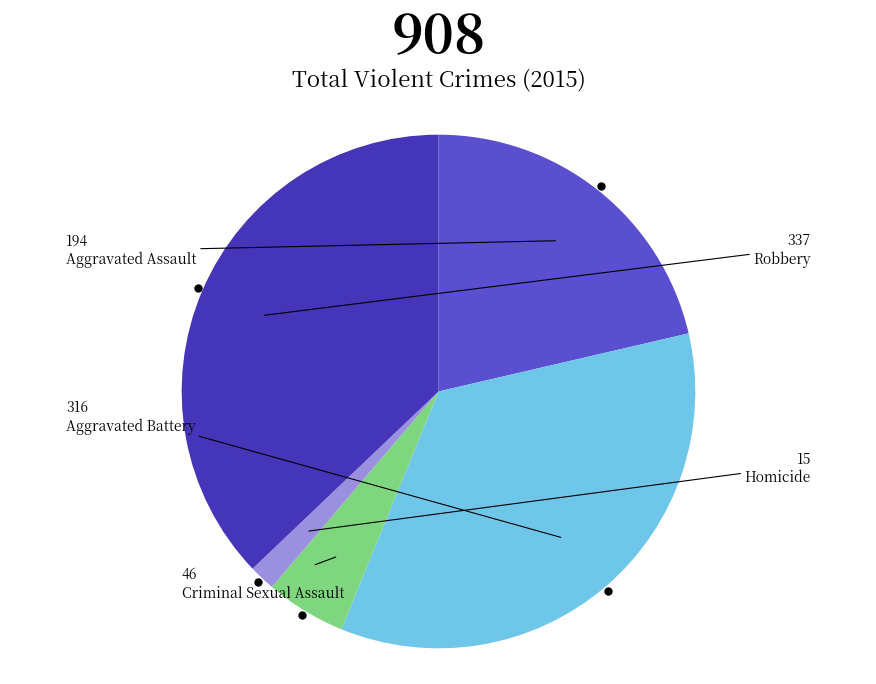

Rank the categories by value from lowest to highest.

Homicide, Criminal Sexual Assault, Aggravated Assault, Aggravated Battery, Robbery